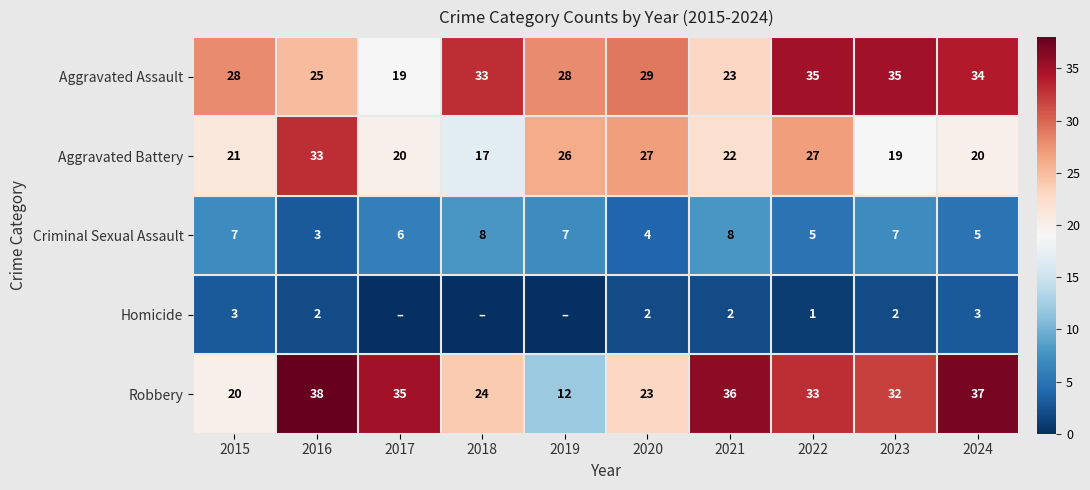

How many data points in Aggravated Battery are less than 22?

5